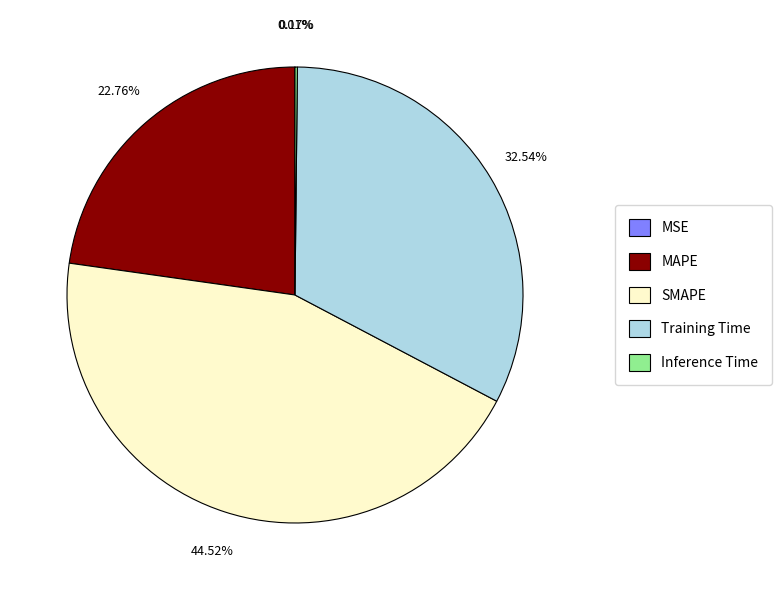

Which slice is the largest?

SMAPE